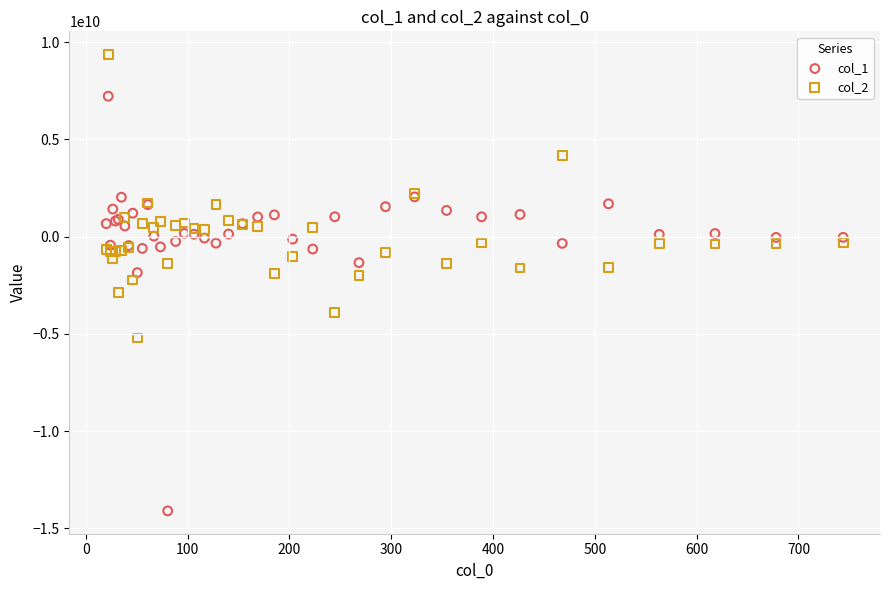

What is the X range (max minus min) for the scatter plot?

723.9